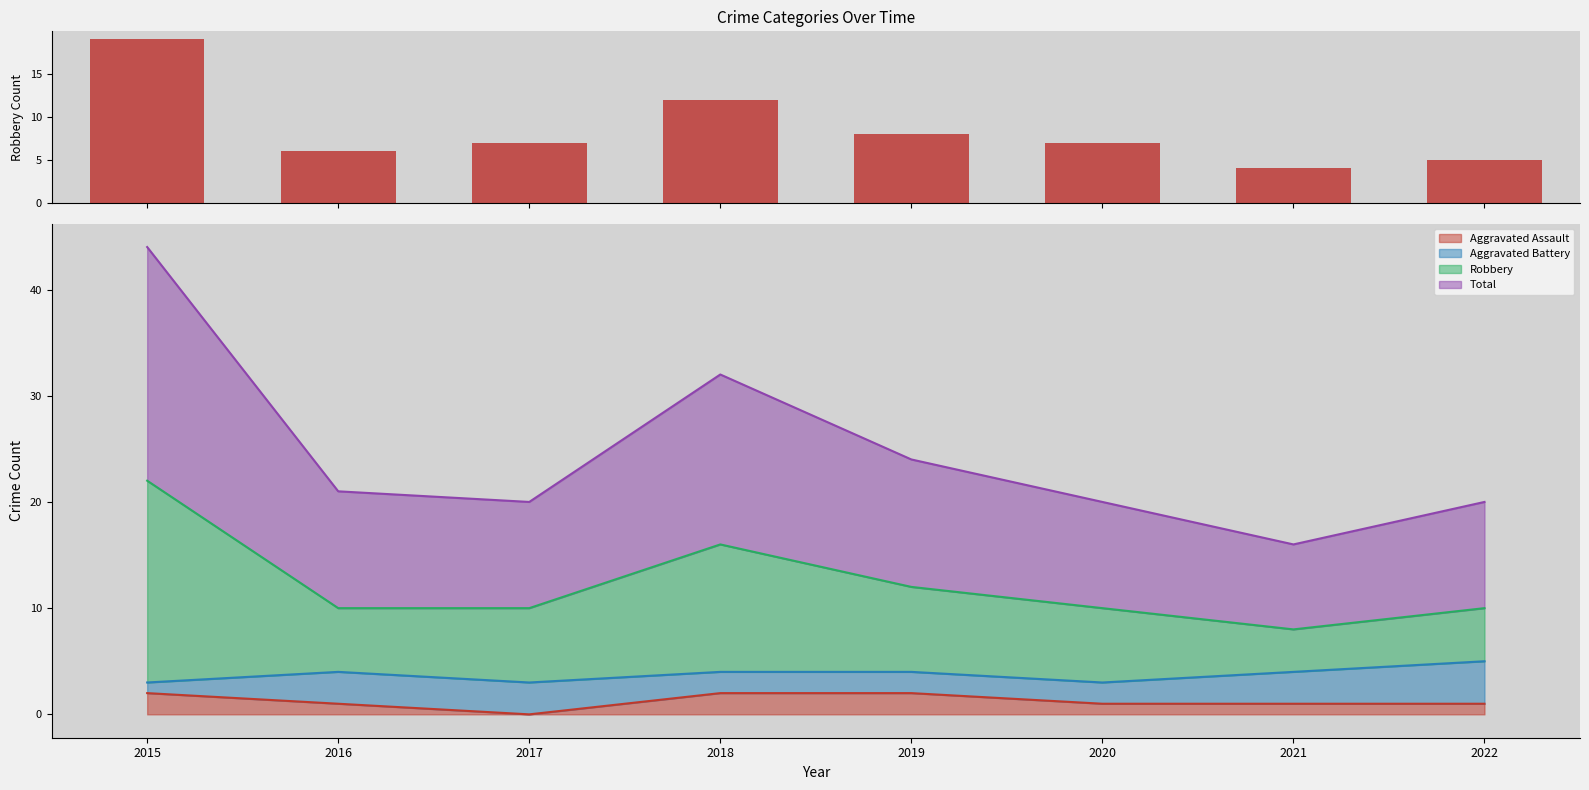

How many bars are there in total?

8